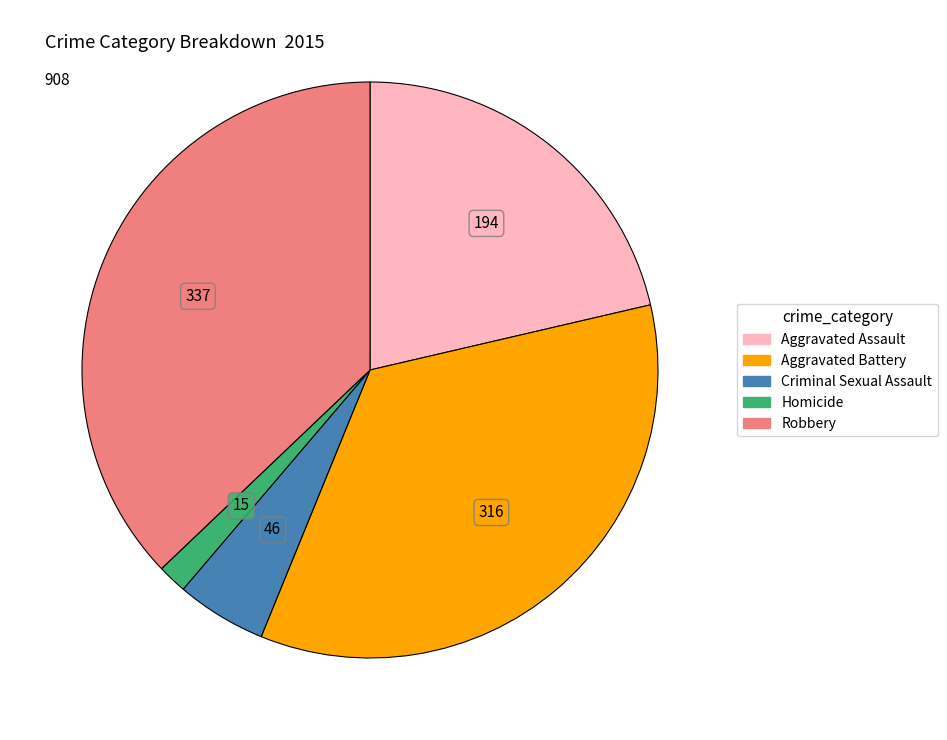

What is the ratio of the value at Aggravated Battery to the value at Aggravated Assault?

1.6